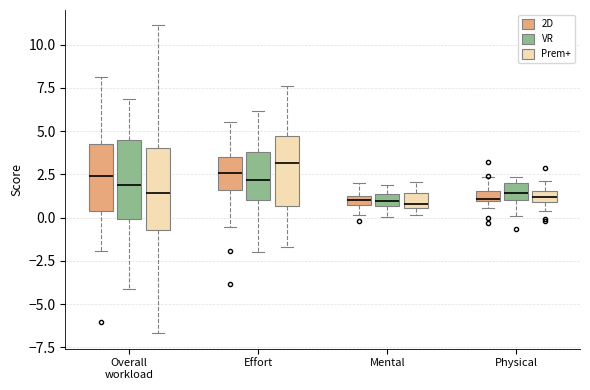

Which box's median line is the highest?

Effort (Prem+)